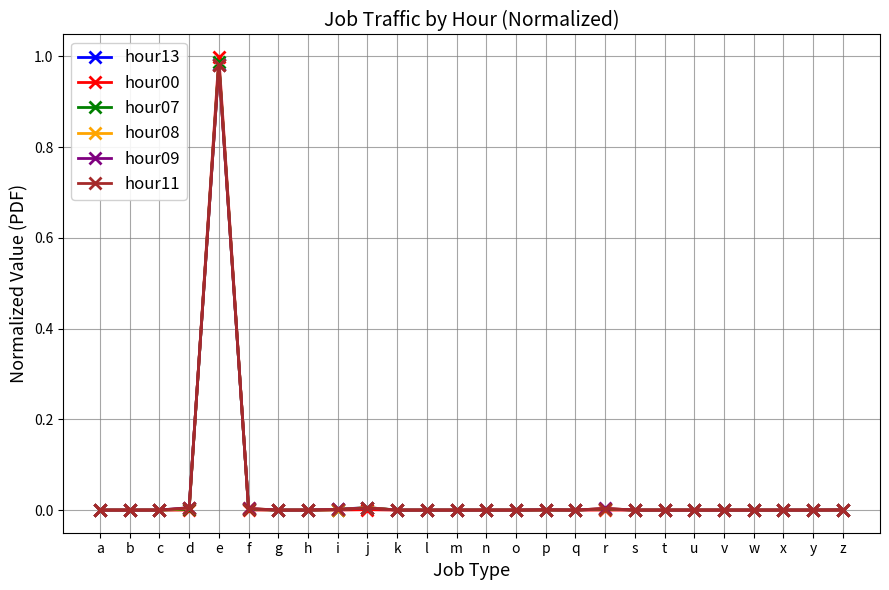

True or false: hour08 has more than 2 interior local peaks.

True